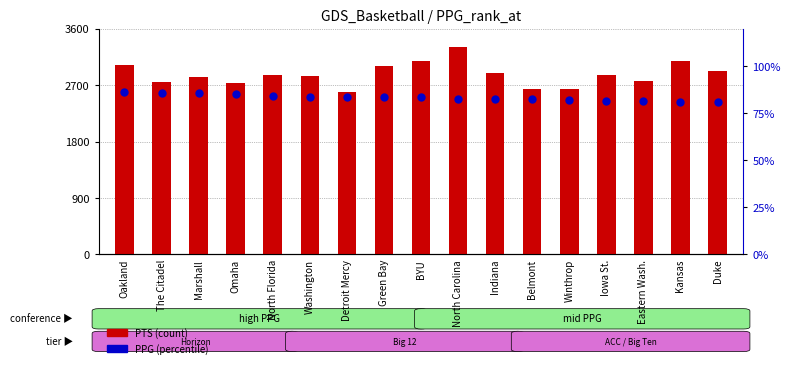

Which series reaches the minimum Y coordinate?

PPG (percentile)